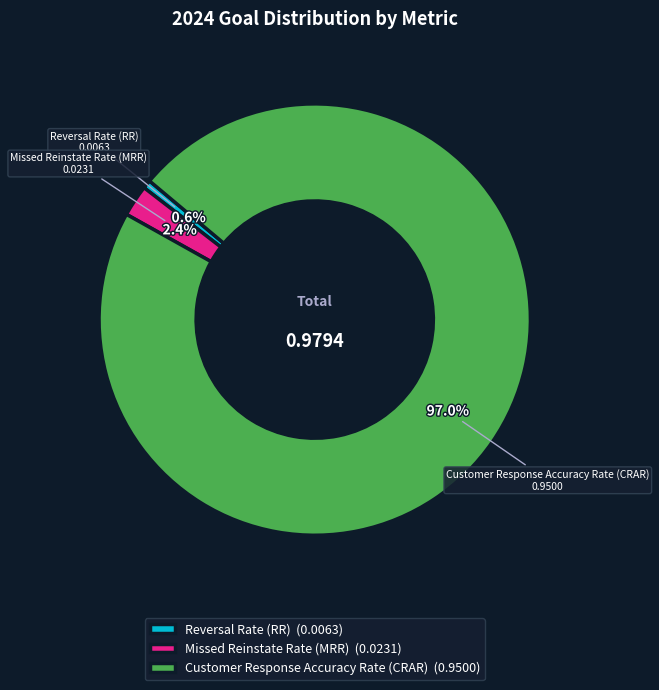

Which has a higher value, Reversal Rate (RR) or Missed Reinstate Rate (MRR)?

Missed Reinstate Rate (MRR)